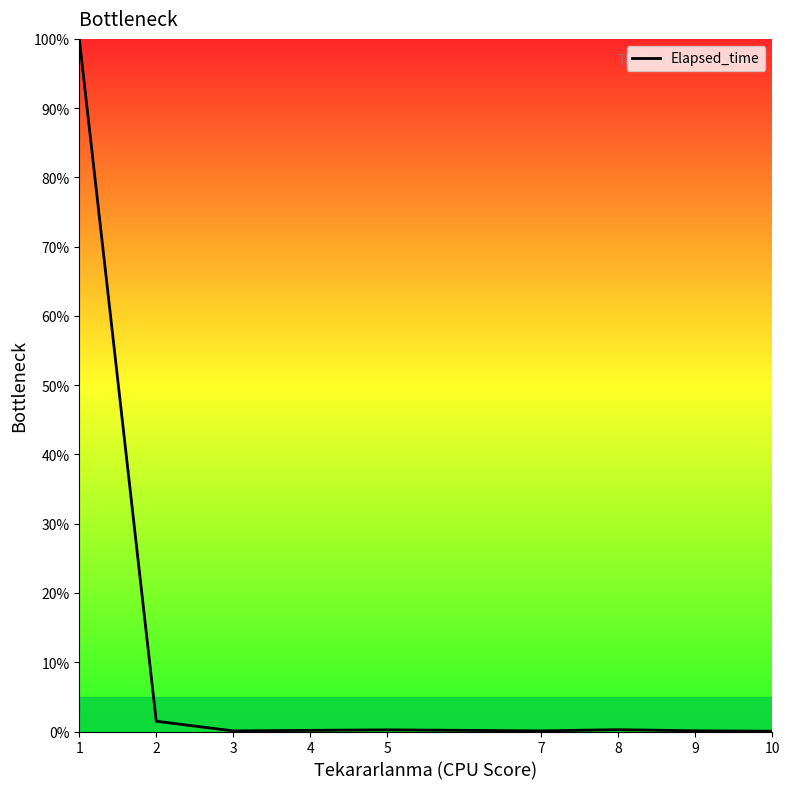

What is the greatest value displayed?

100.0